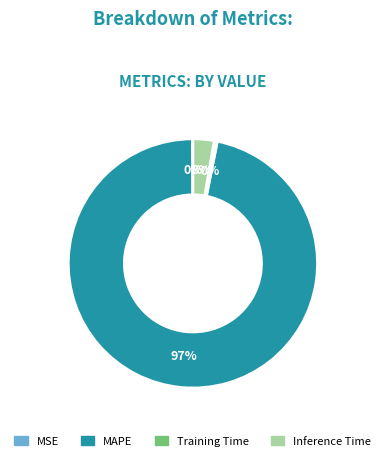

True or false: MAPE accounts for 87% of the total.

False